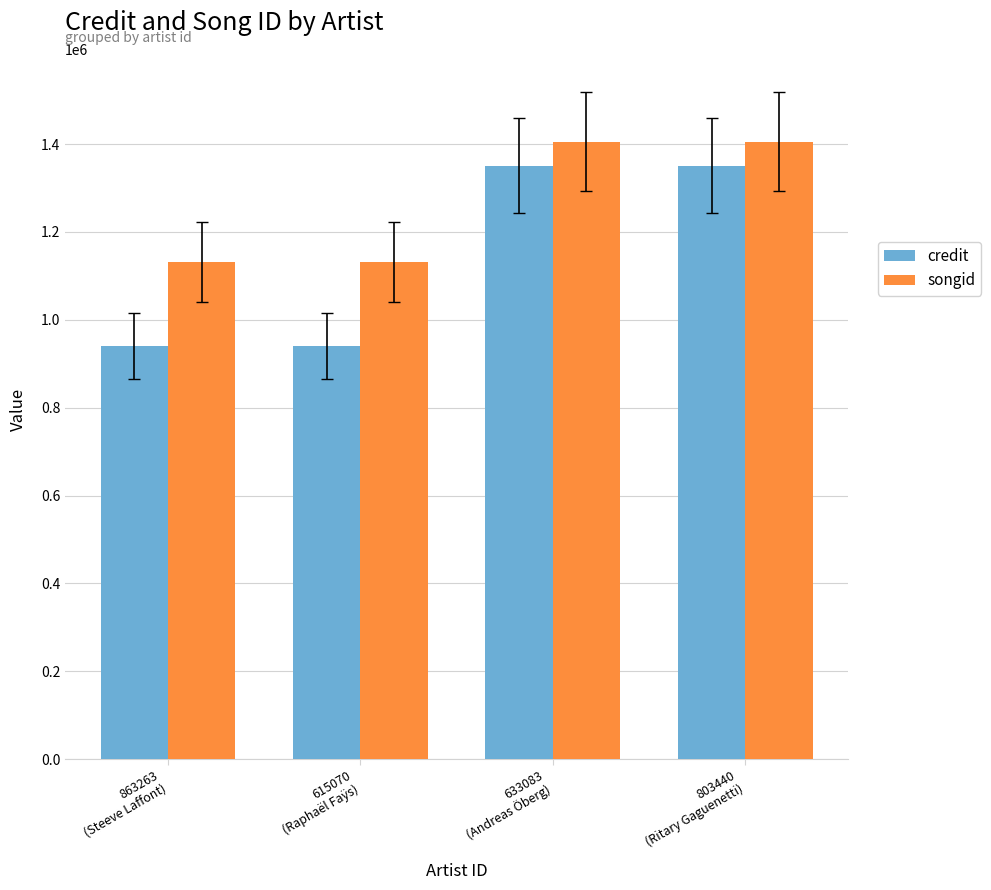

Which series has the largest range (max minus min)?

credit